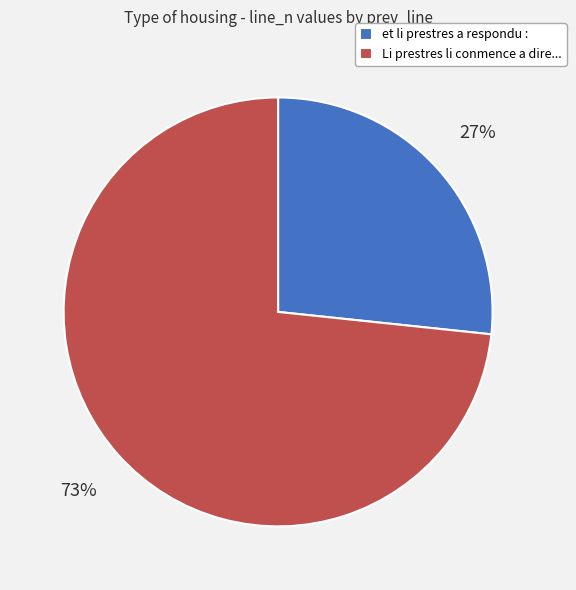

True or false: et li prestres a respondu : accounts for 34% of the total.

False